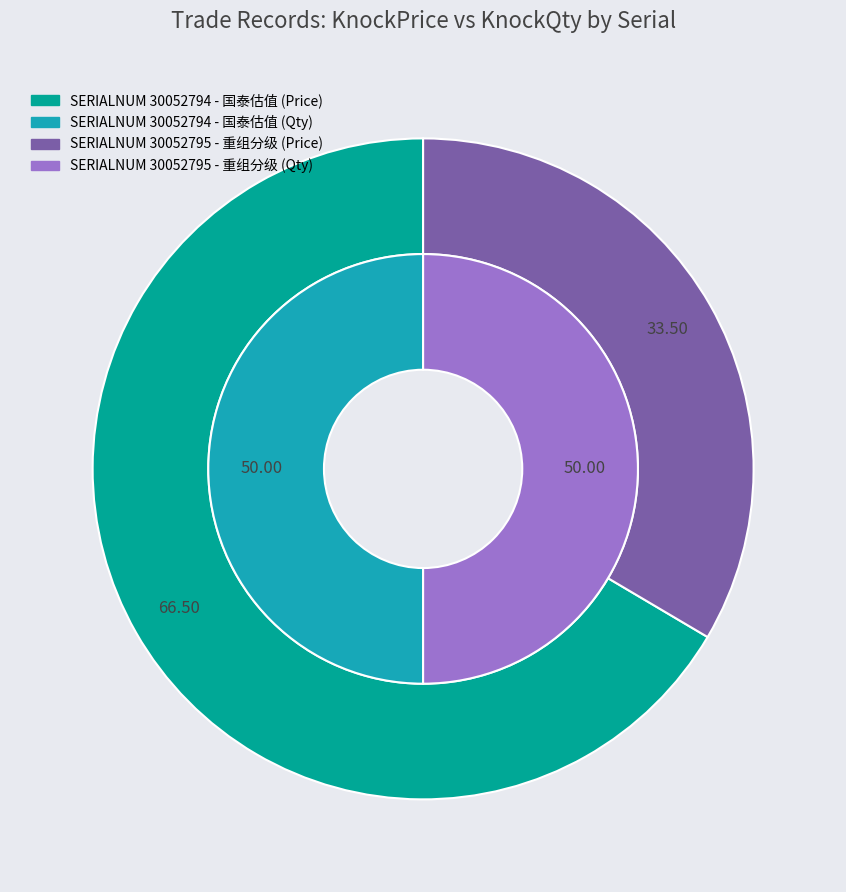

Which slice represents more than half of the pie?

30052794